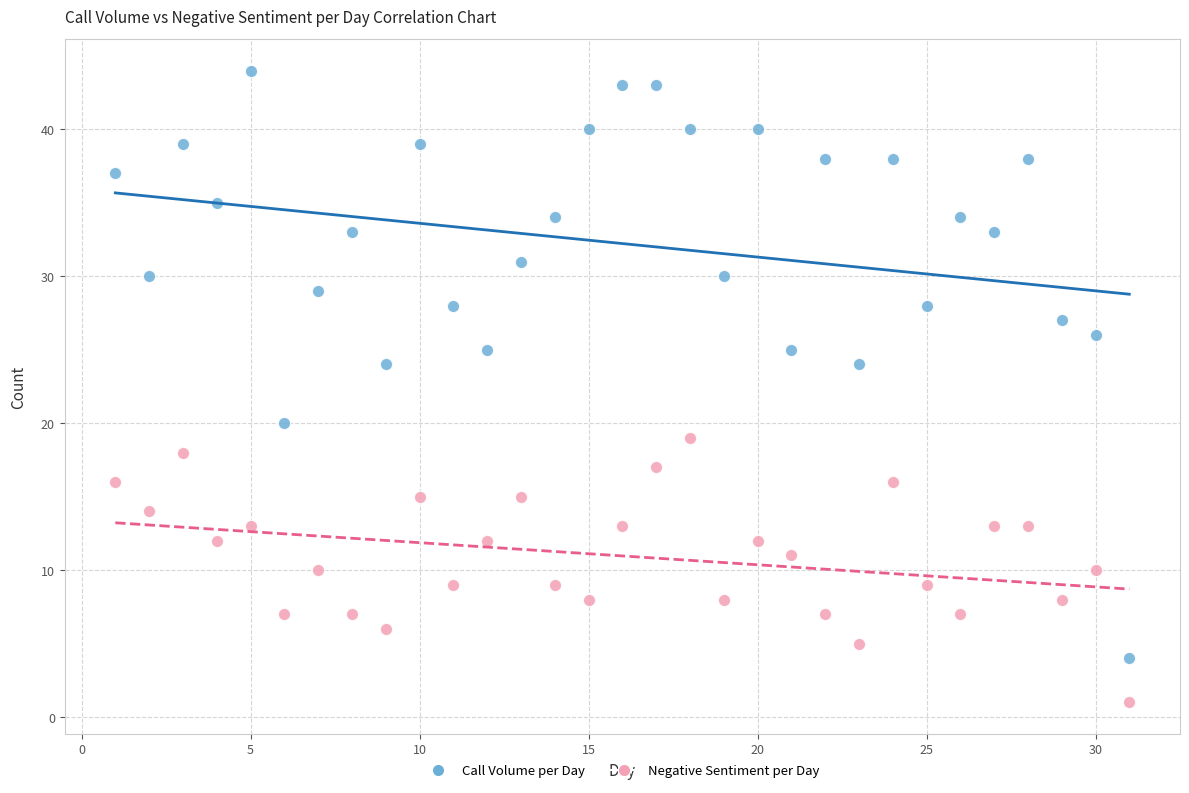

Which series reaches the maximum Y coordinate?

Call Volume per Day